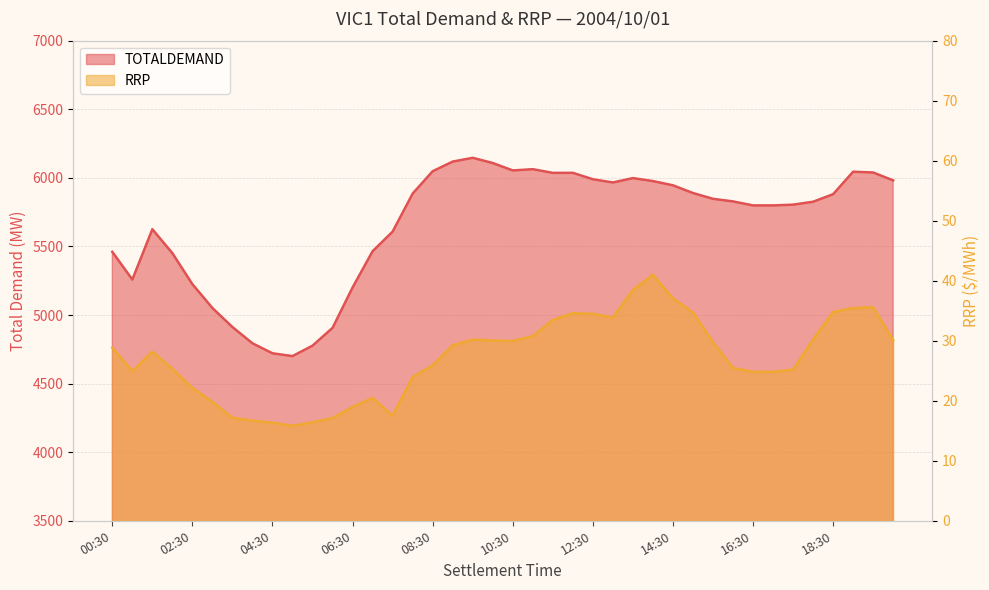

What is the smallest value displayed?

15.8